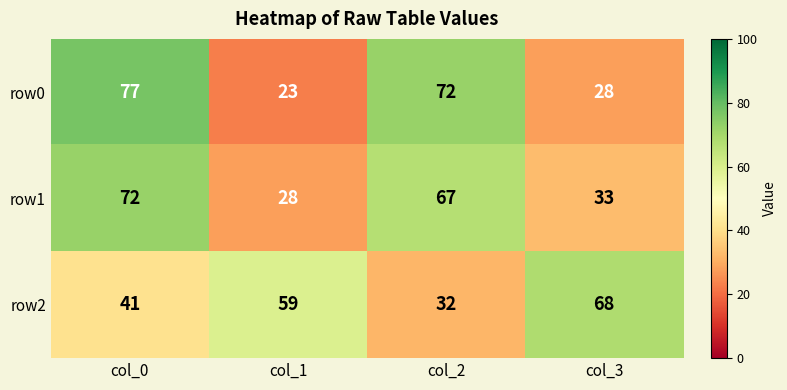

At which label does row1 first exceed 67?

col_0